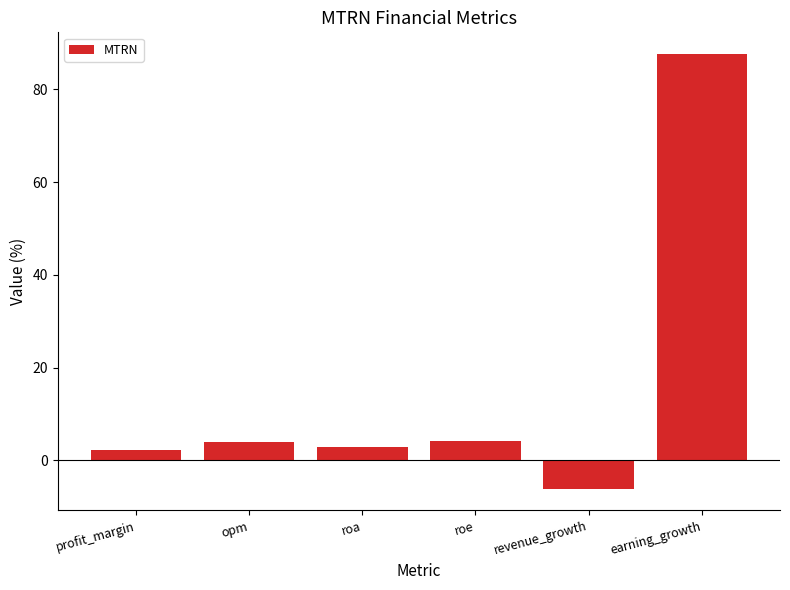

What is the change in value from roa to revenue_growth?

-9.0